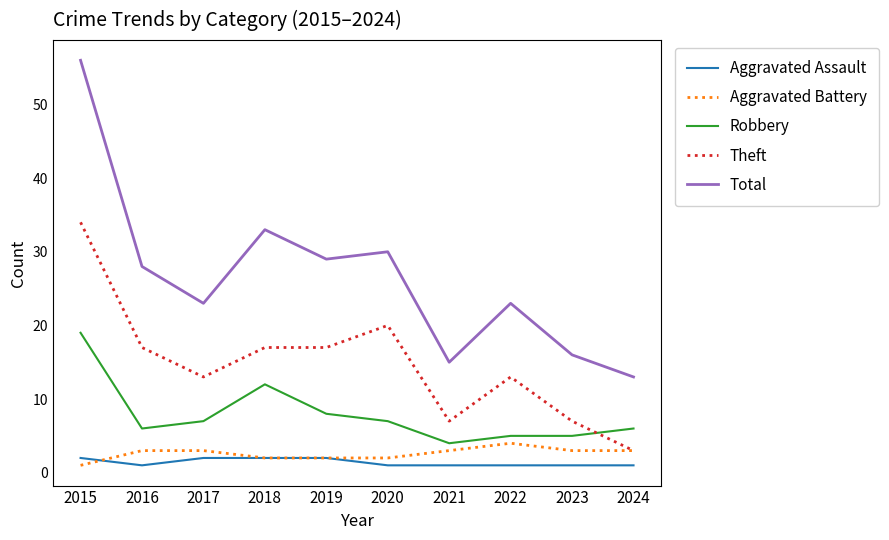

At which category does Robbery reach its first local peak?

2018